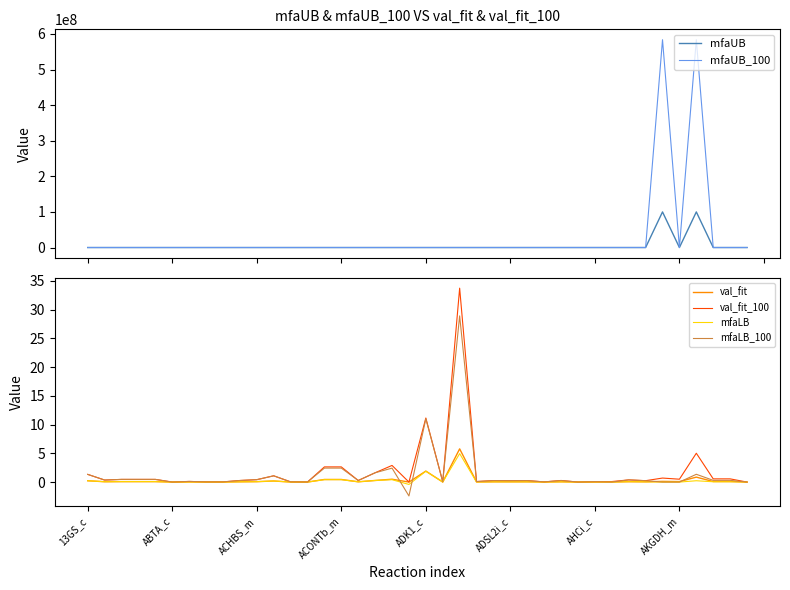

Where is mfaLB_100 nearest to the value 13?

ADK1_c